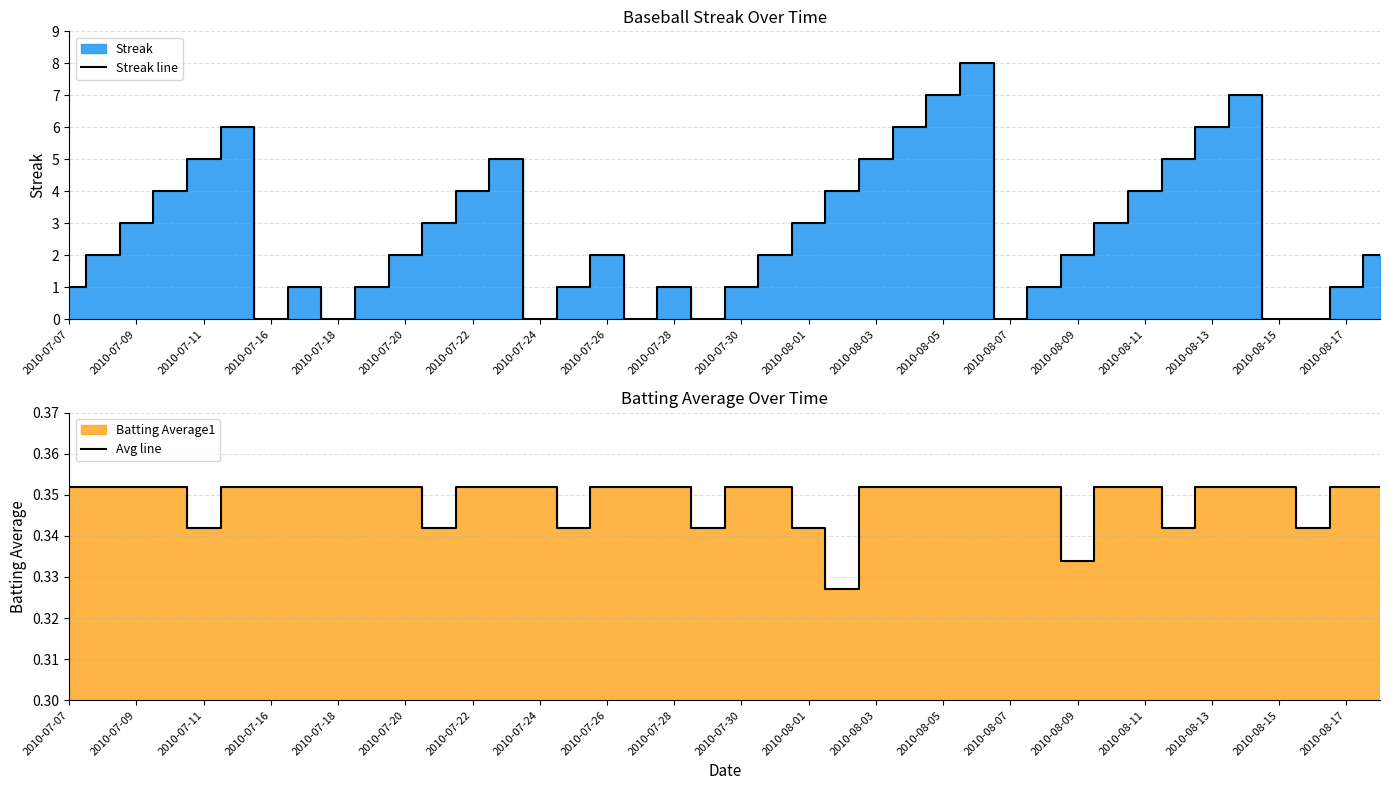

True or false: Avg line has a value of 0.4 at 2010-08-15.

True